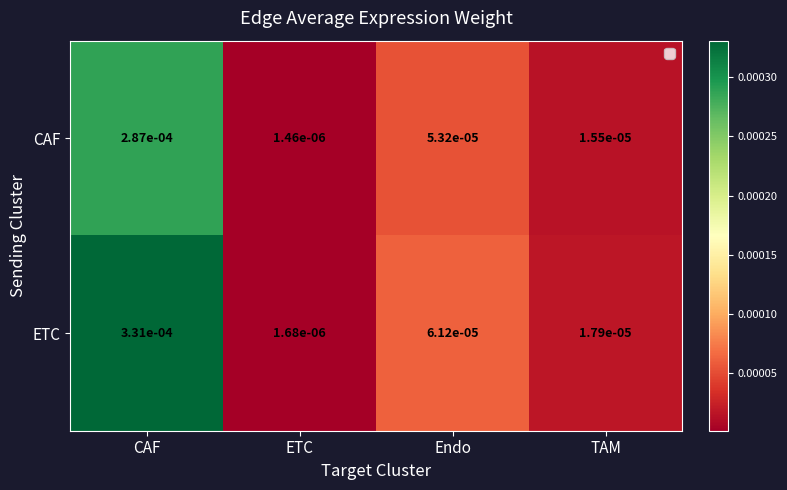

Rank the categories by CAF value from highest to lowest.

CAF, Endo, TAM, ETC